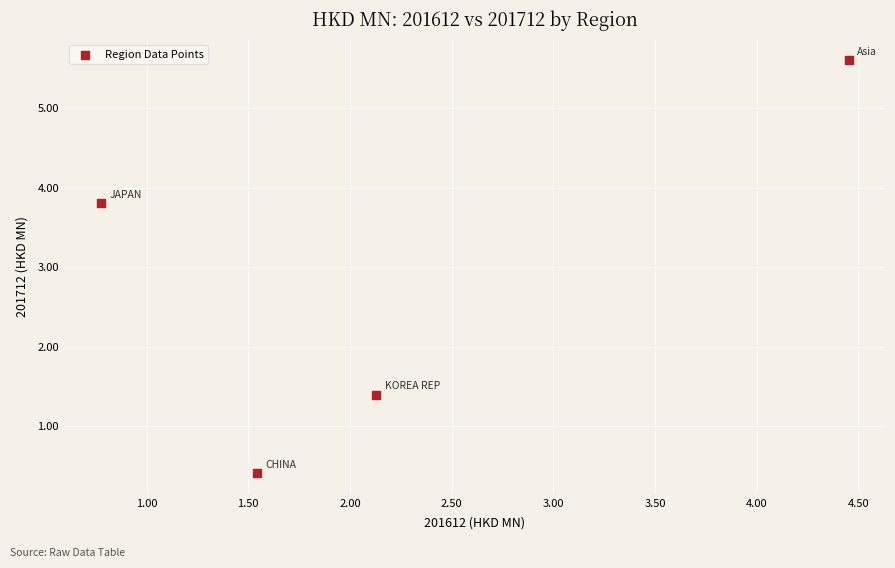

What Y value in the scatter plot is closest to 3?

3.8